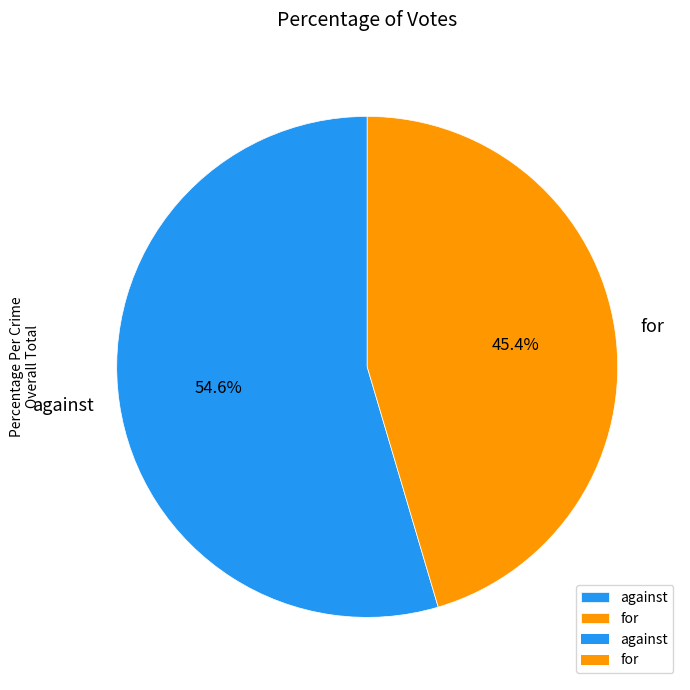

How many segments does this pie chart have?

2